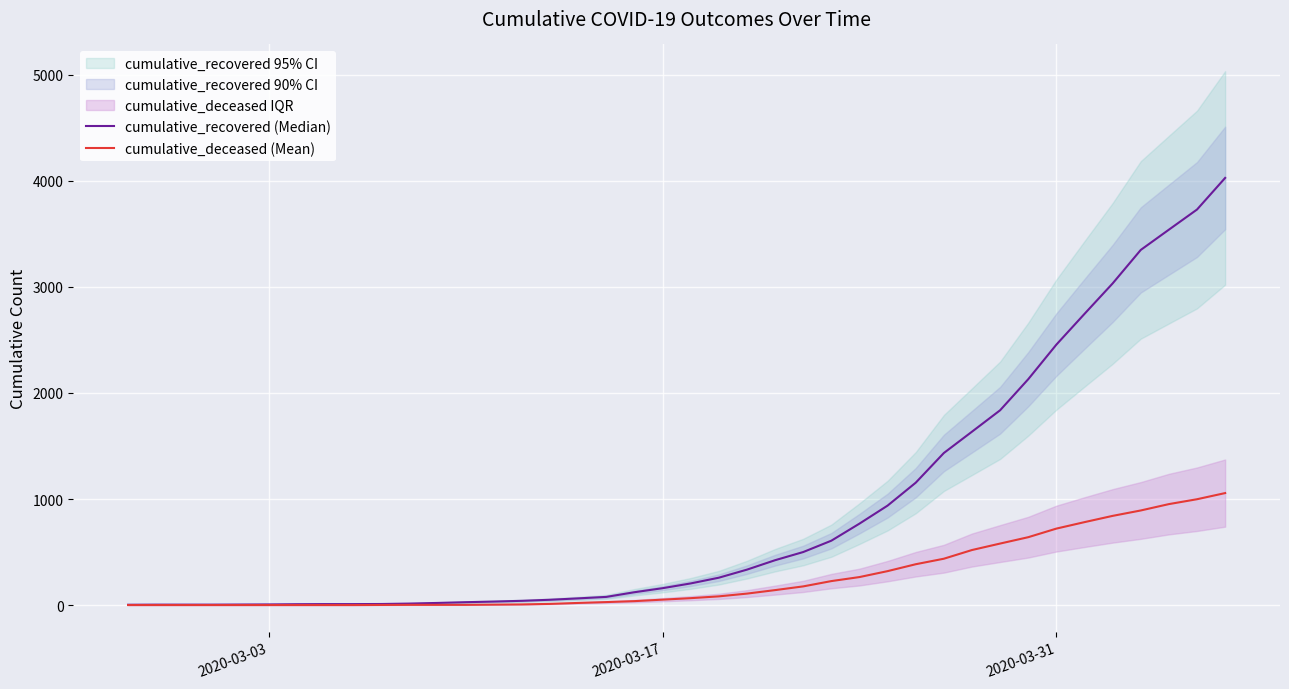

How many values in the cumulative_recovered (Median) series exceed 204?

19